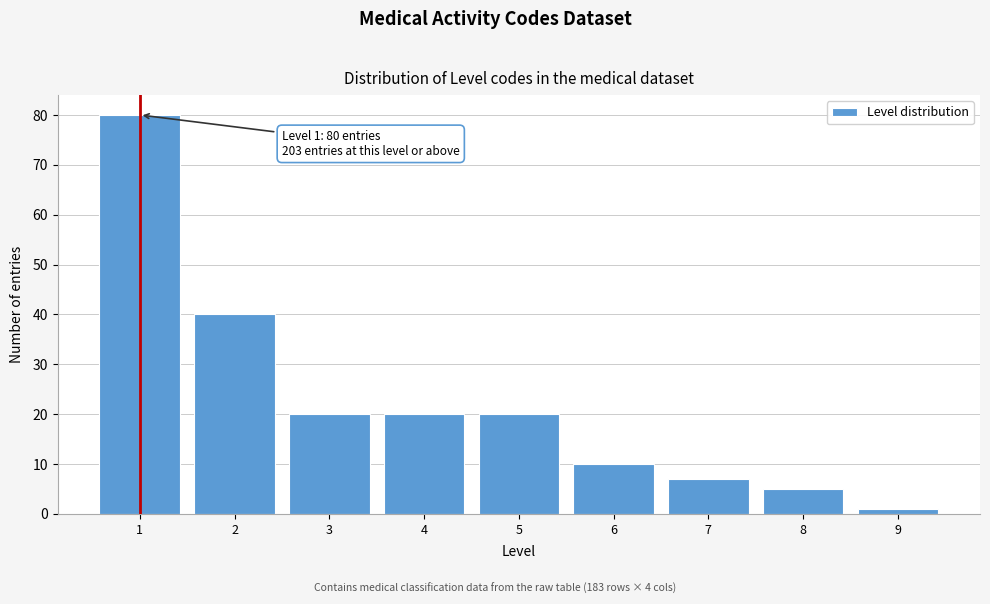

Over which range of the x-axis is the bar tallest?

0.5 to 1.5